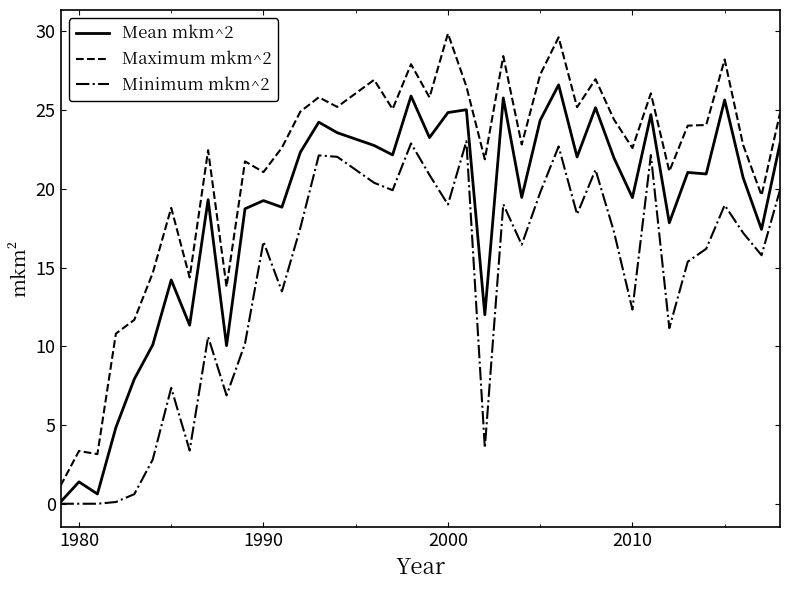

What is the greatest value displayed?

29.9